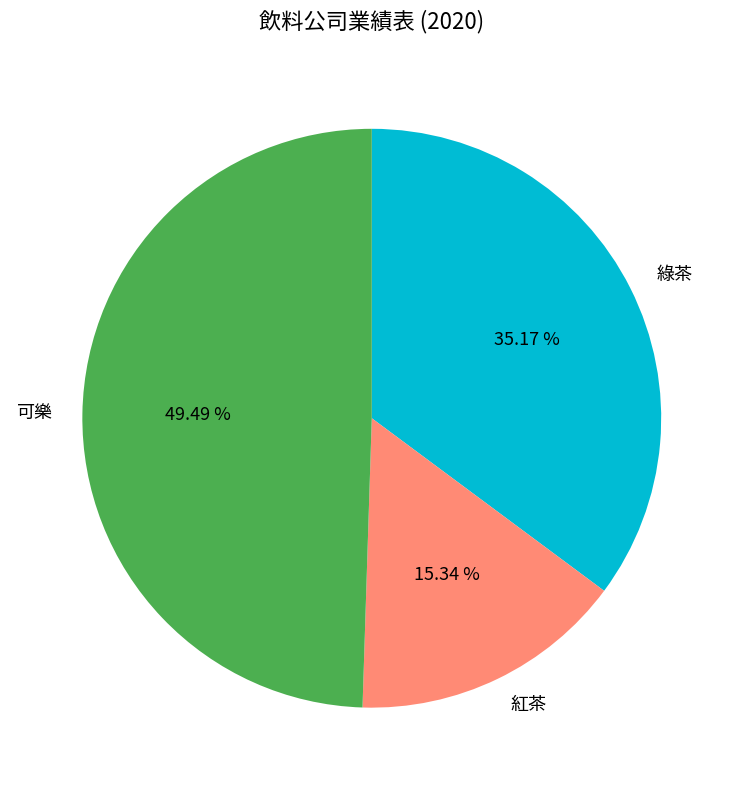

To the nearest percent, what is the average slice percentage?

33%